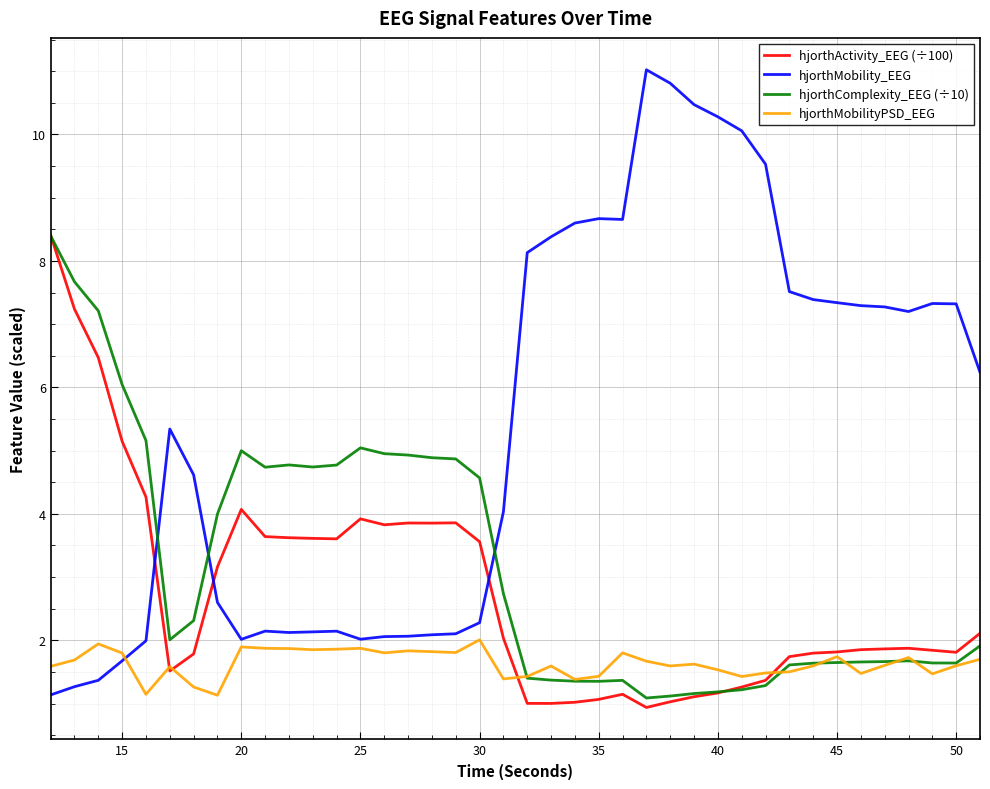

Which series has the widest spread of values?

hjorthMobility_EEG